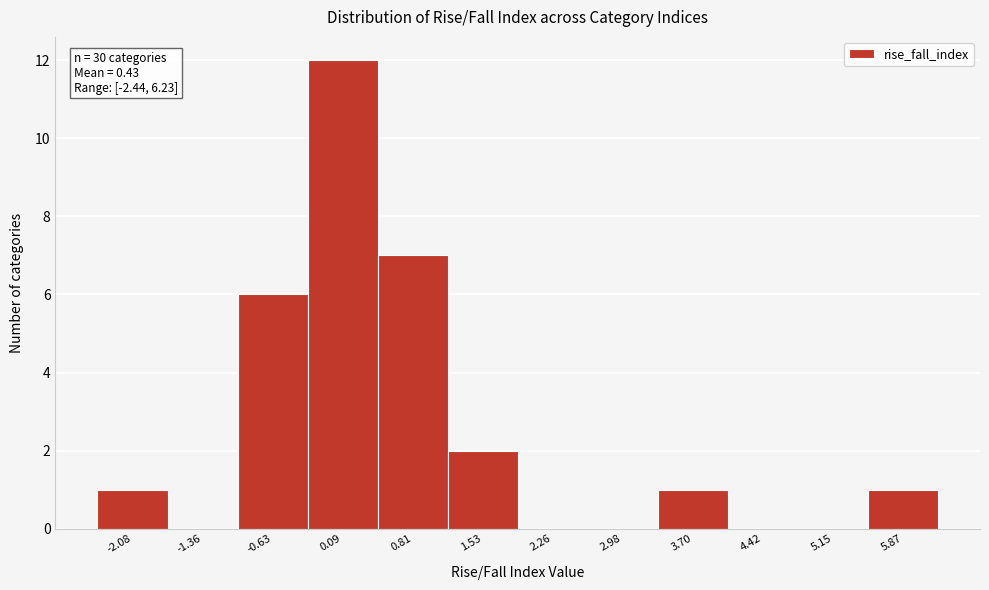

Which range on the x-axis has the tallest bar?

-0.3 to 0.5